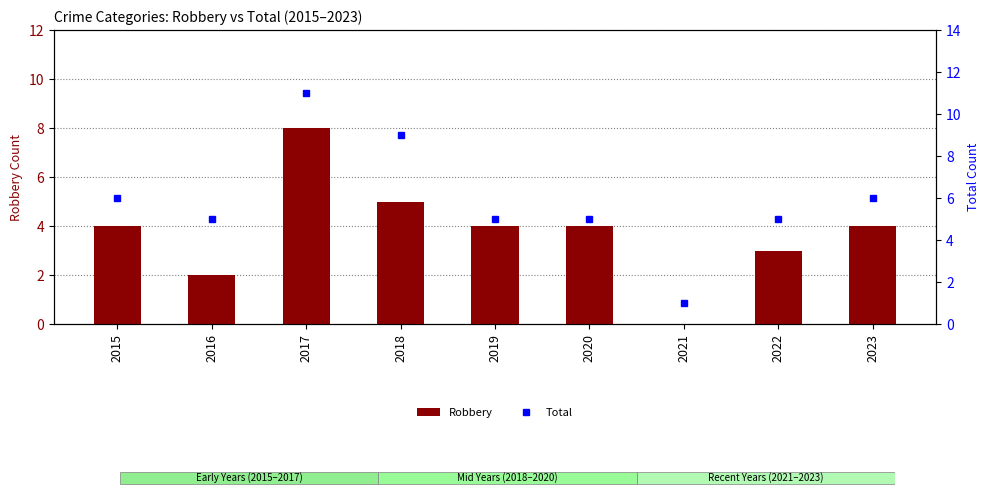

Is it true that Robbery equals 5 at 2021?

False